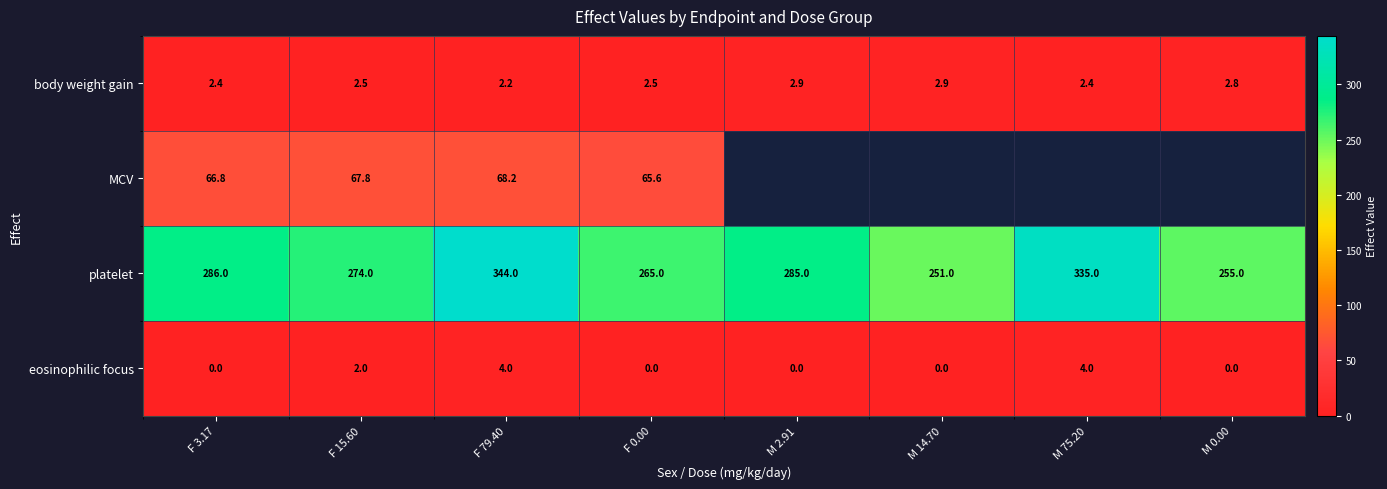

What is the maximum value shown in the chart?

344.0